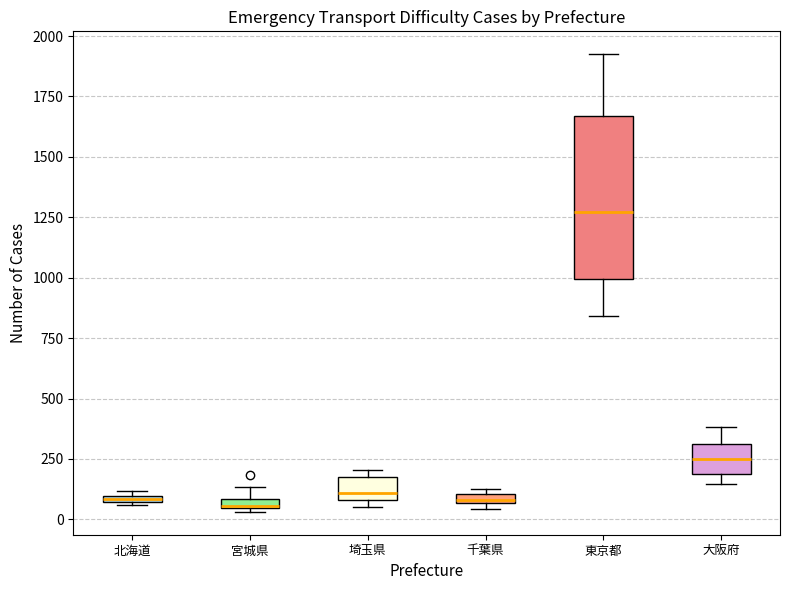

Which box's median line is the highest?

東京都